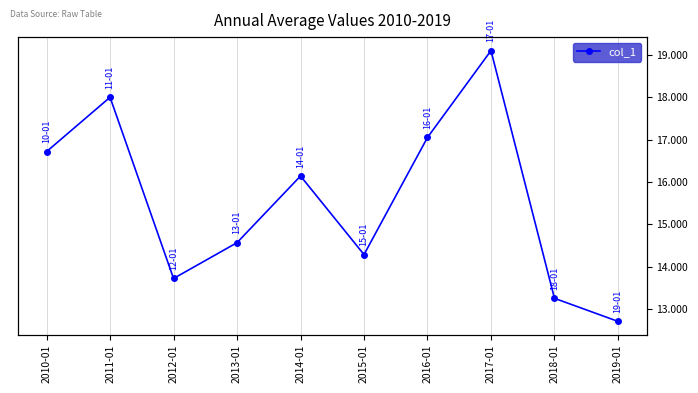

List the labels in order of value, smallest first.

2019-01, 2018-01, 2012-01, 2015-01, 2013-01, 2014-01, 2010-01, 2016-01, 2011-01, 2017-01